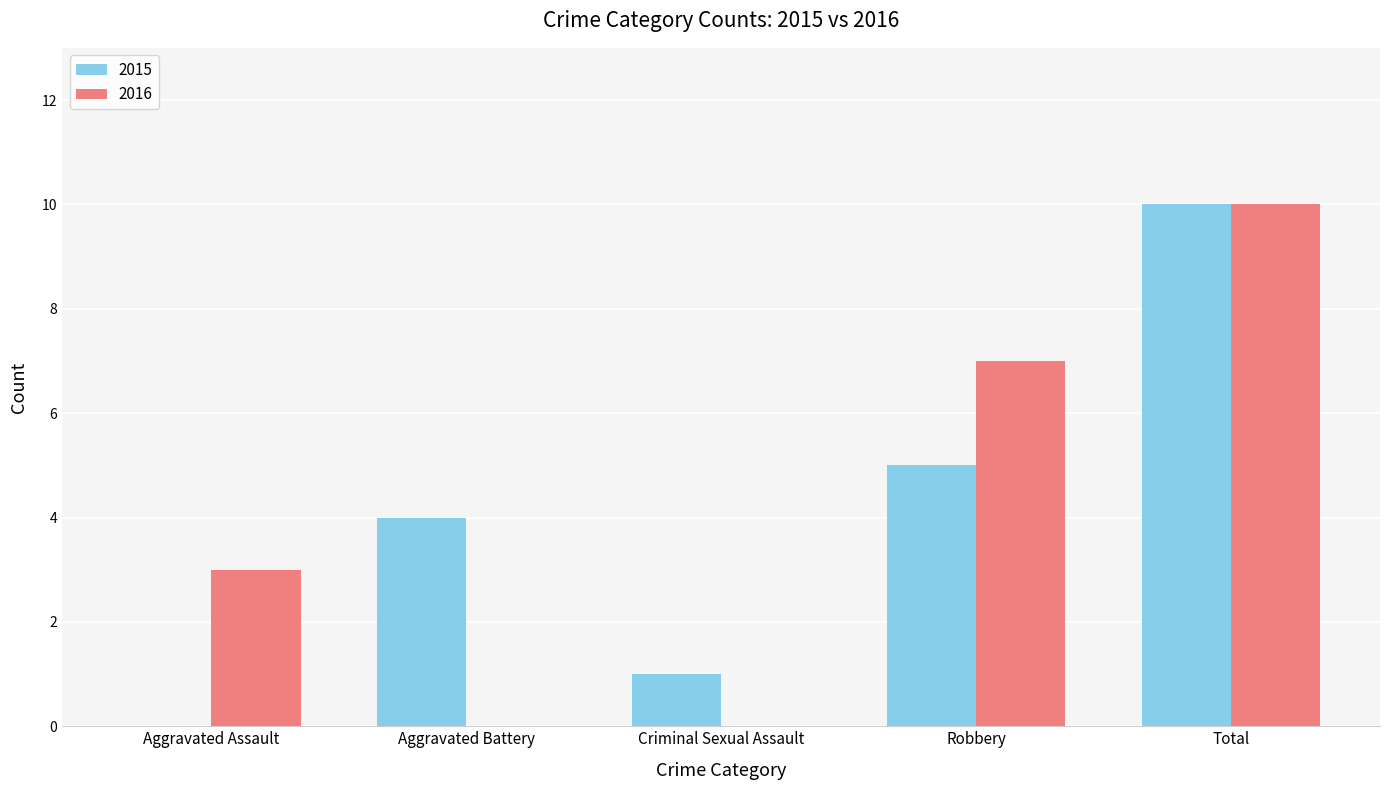

How many data points does each series have?

5